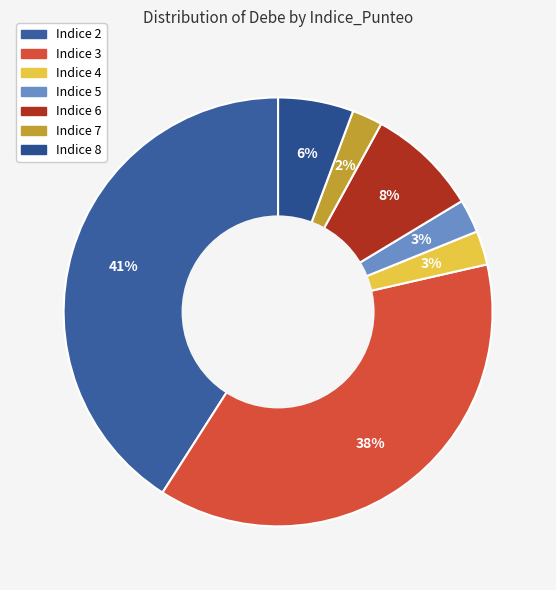

Count the number of slices in the pie.

7